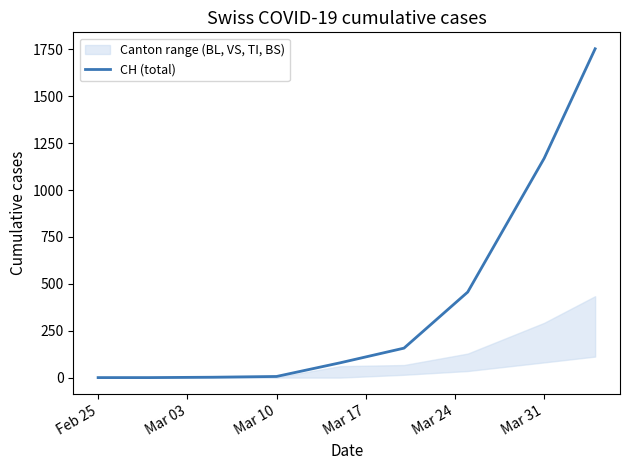

True or false: there are more than 0 points higher than both neighbors.

False